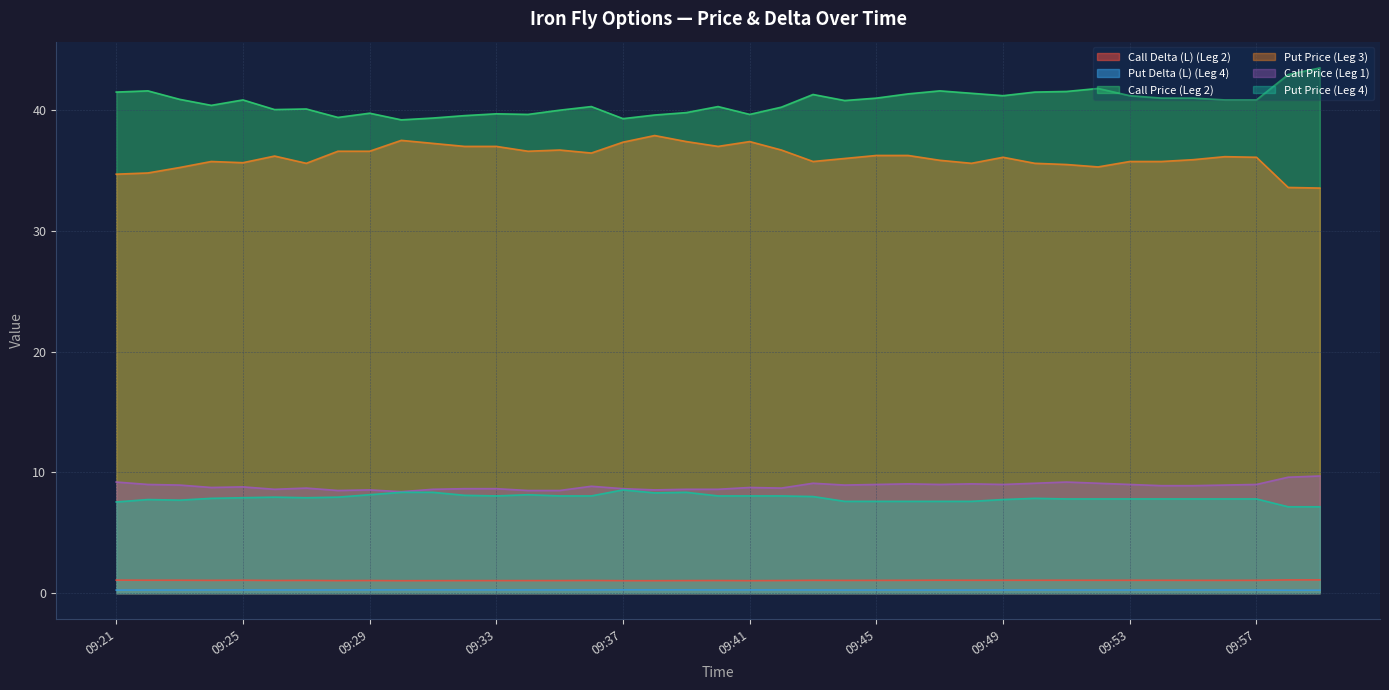

What is the difference between the highest and lowest values at 09:32?

39.3